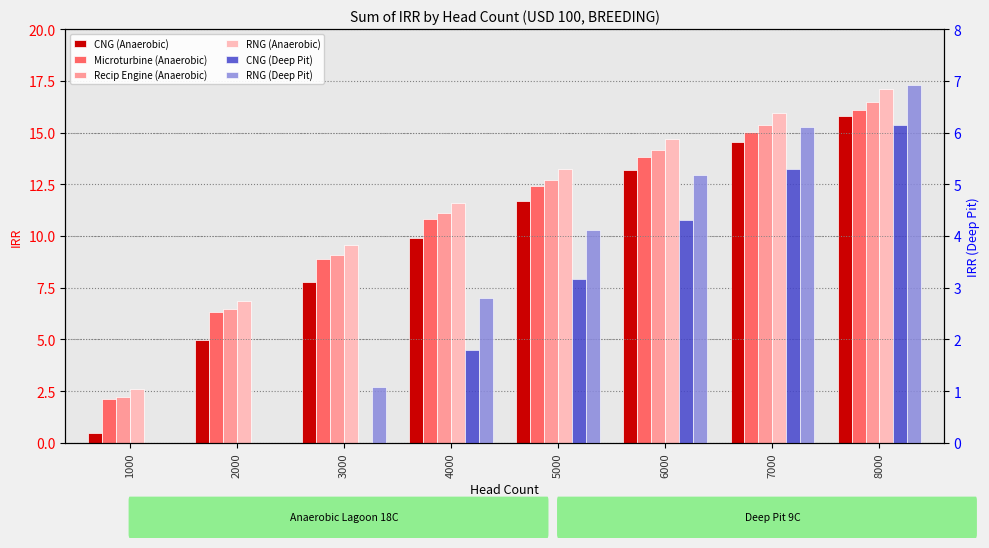

What is the difference between the maximum and second lowest values in the CNG (Anaerobic) series?

10.8